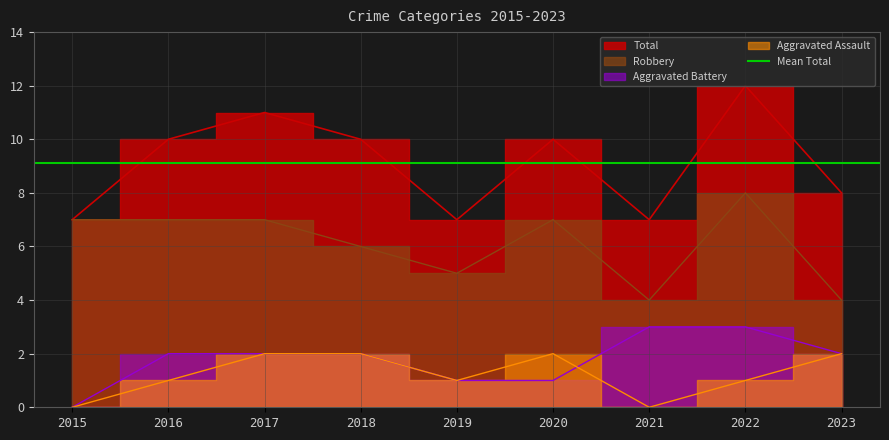

Where is Total nearest to the value 9?

2016